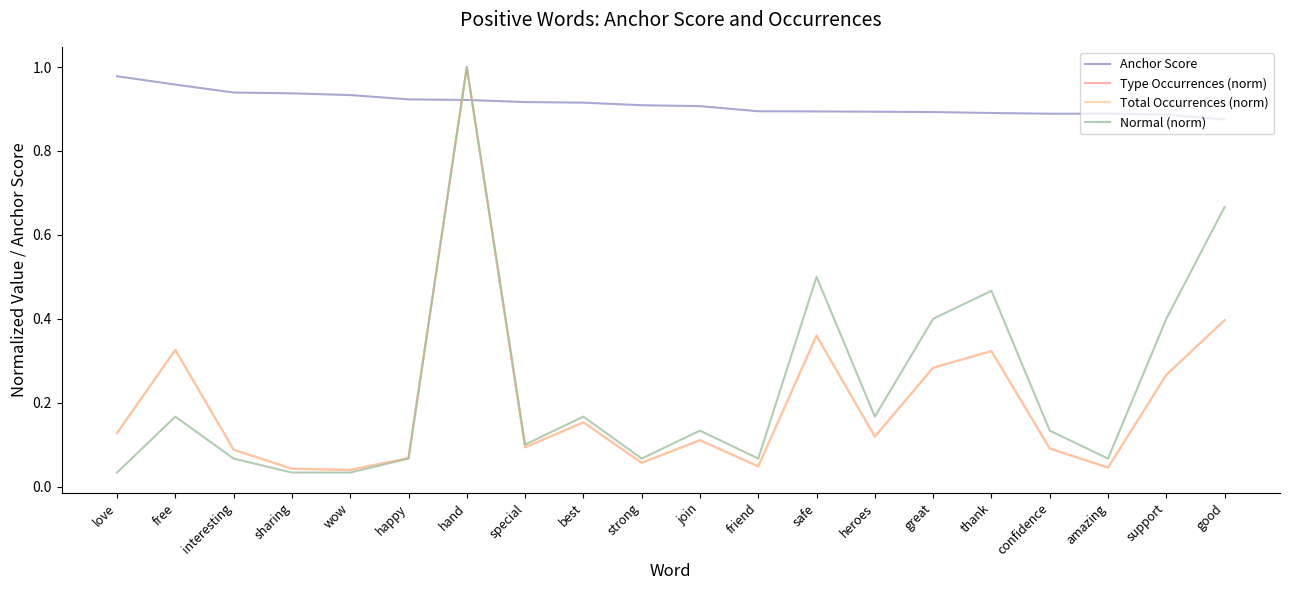

Does the chart display data point markers on the line(s)?

No